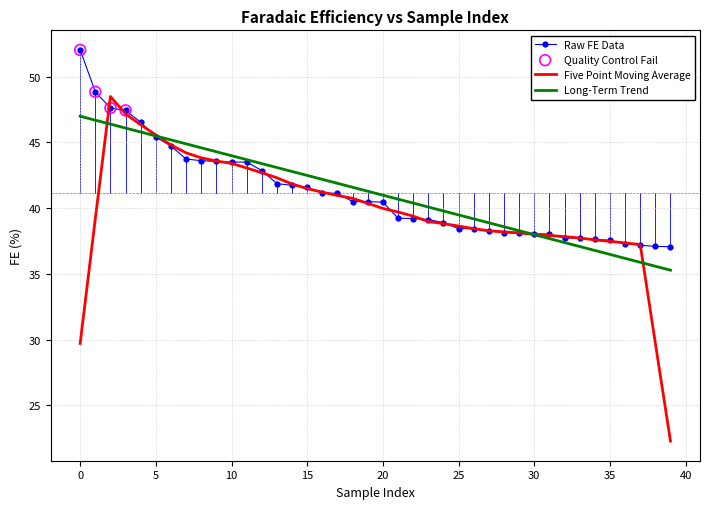

List the series in order of their peak value, lowest first.

Long-Term Trend, Five Point Moving Average, Raw FE Data